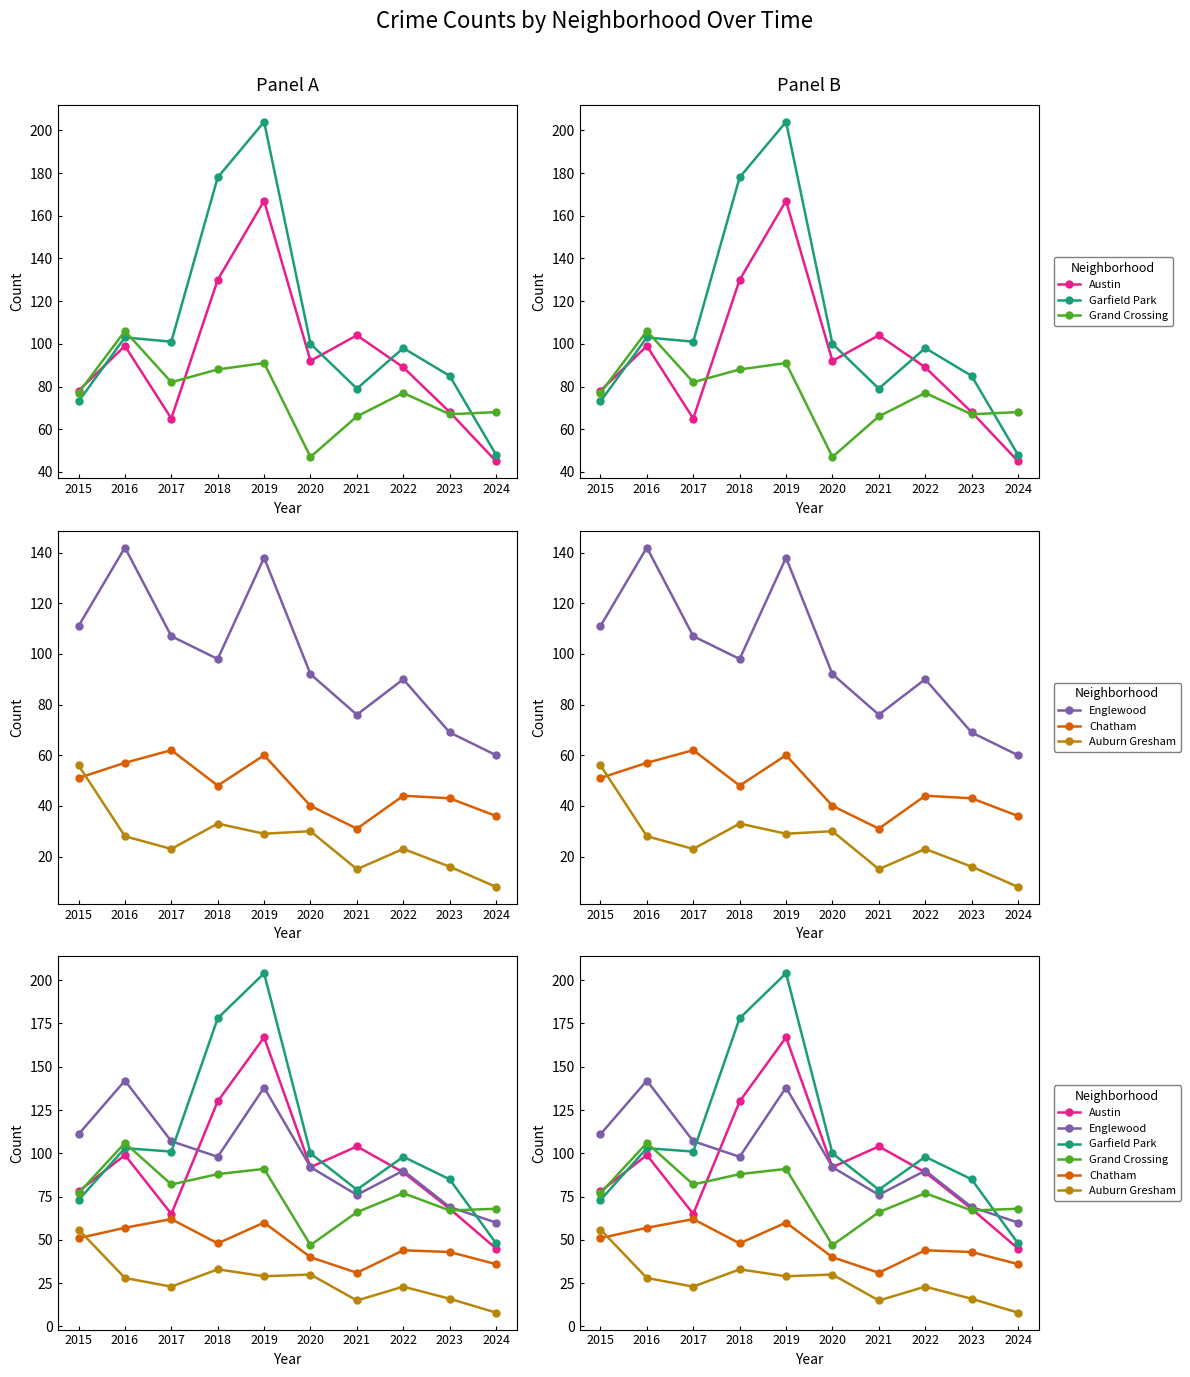

Is it true that Englewood equals 62 at 2018?

False